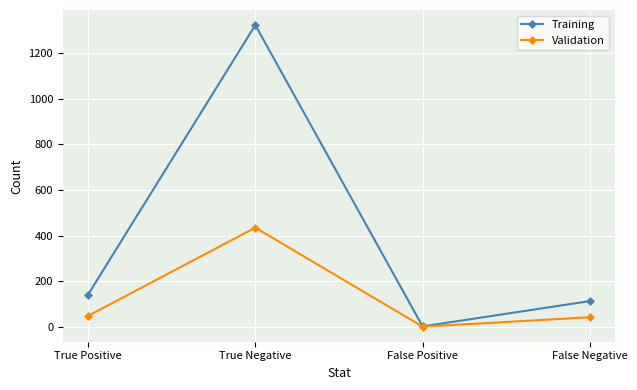

Where is the first local minimum for Training?

False Positive